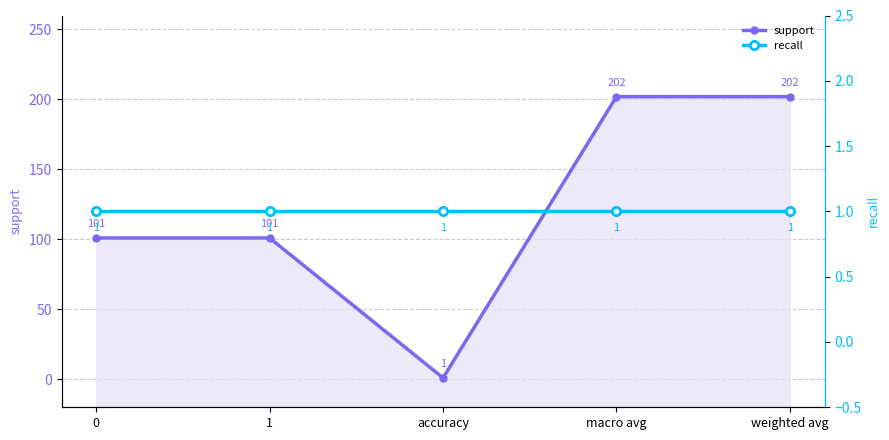

What is the maximum value for recall?

1